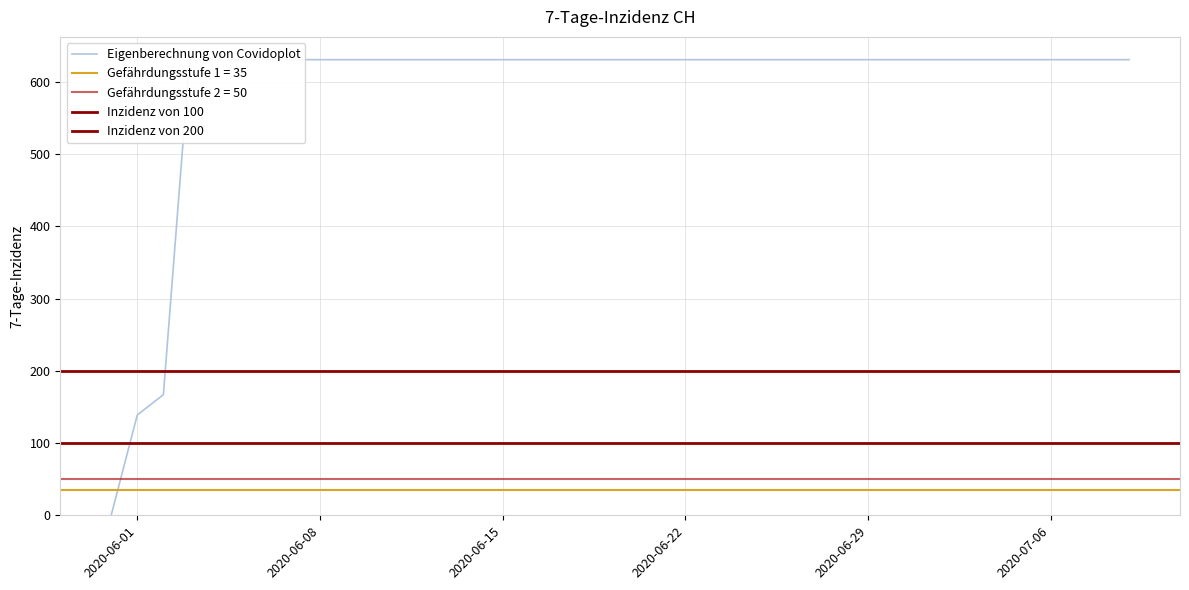

Approximately how many times larger is the value at 2020-06-15 compared to 2020-07-08?

1.0